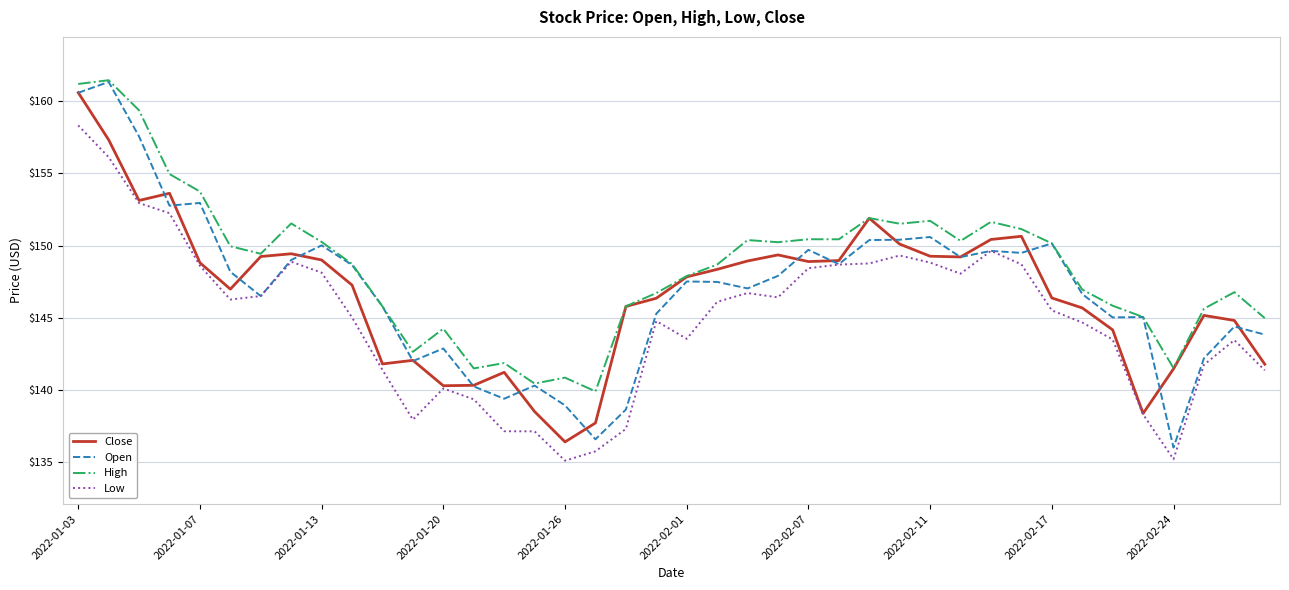

What is the lowest value of the Close series?

136.4